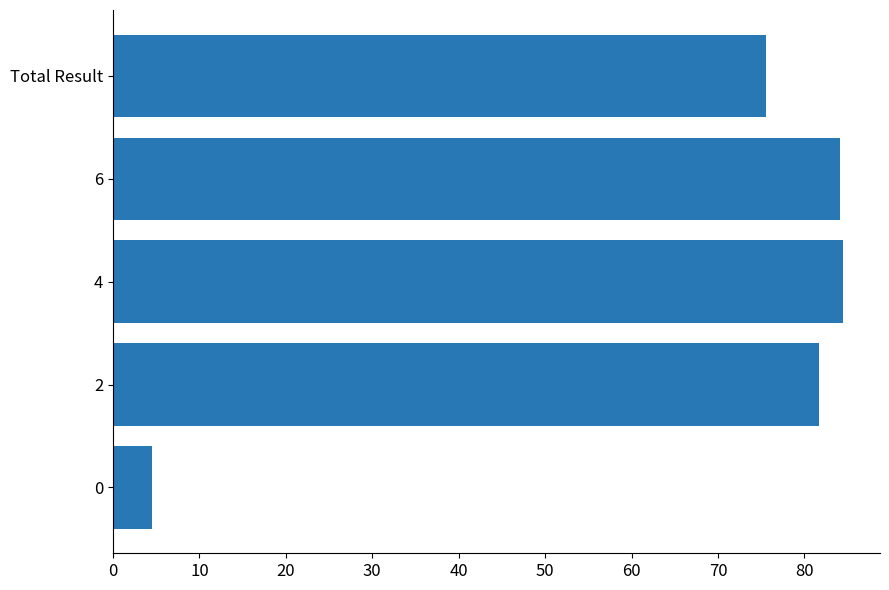

Approximately how many times larger is the value at 2 compared to Total Result?

1.1